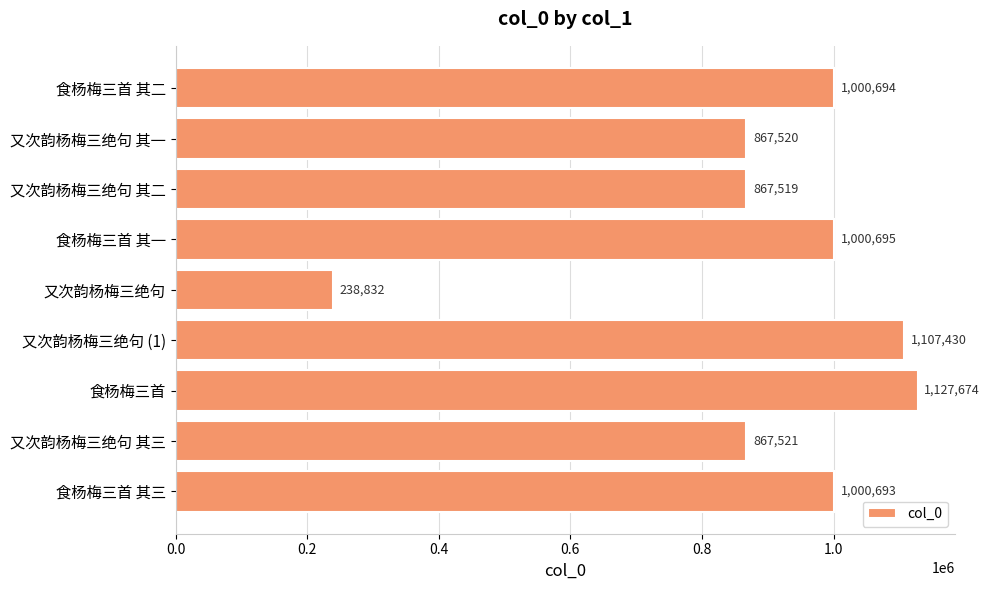

What is the sum of the values at 食杨梅三首 其一 and 又次韵杨梅三绝句?

1239527